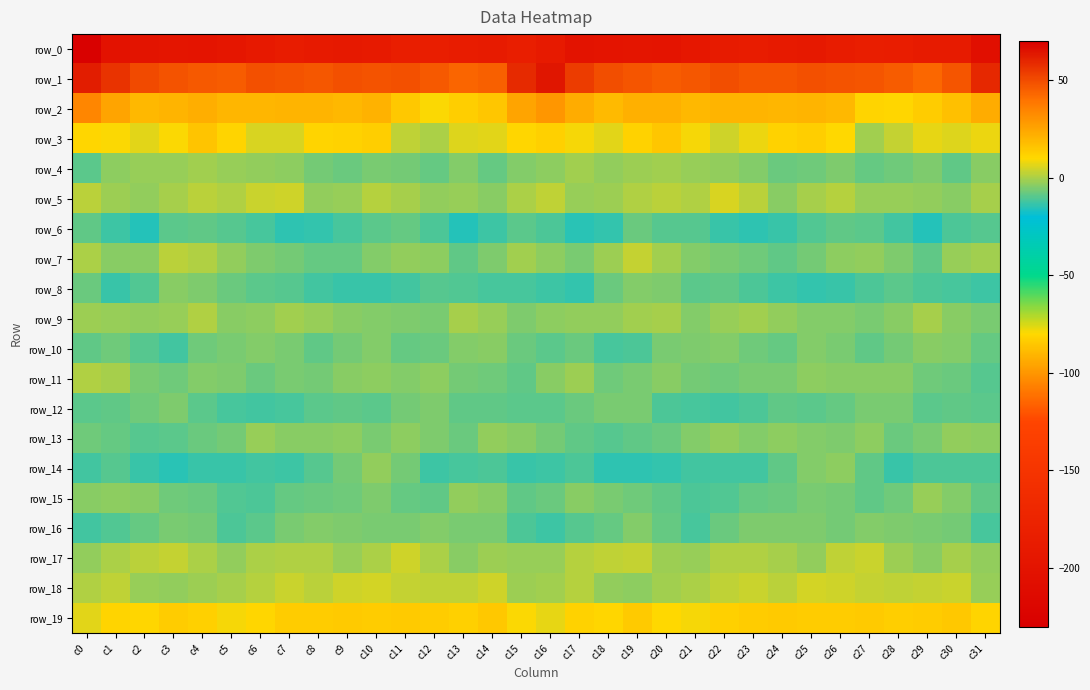

At which category is the sum across all series the highest?

c26